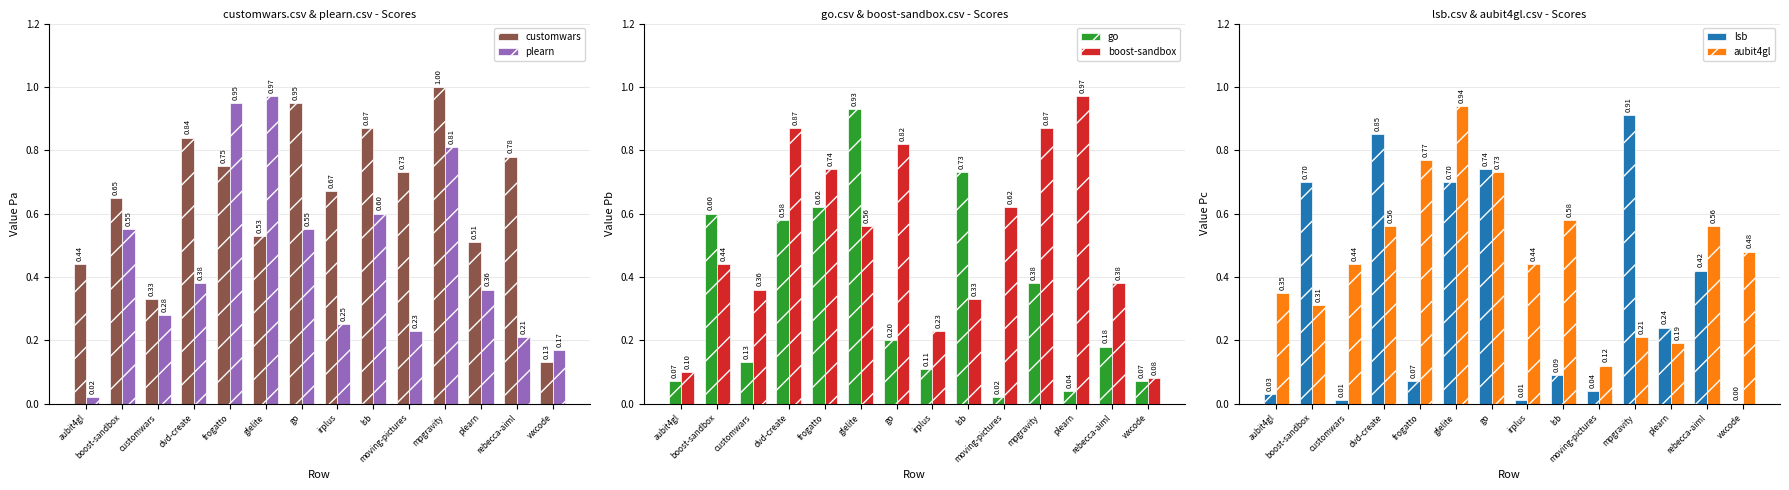

Where is plearn nearest to the value 0?

aubit4gl